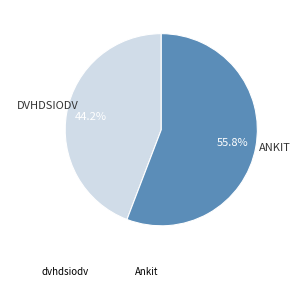

Is it true that dvhdsiodv is 37% of the pie?

False